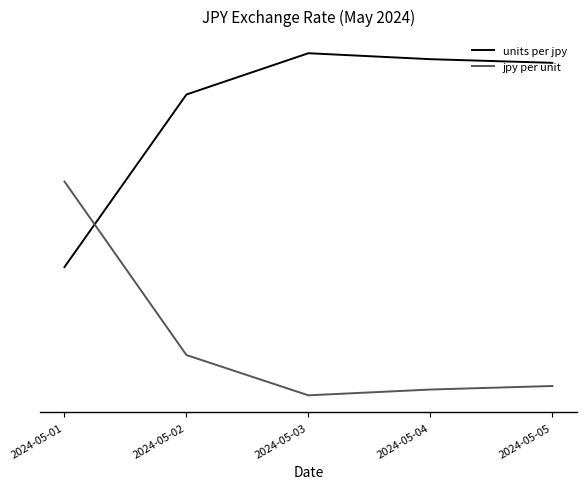

Which series changed the most between 2024-05-01 and 2024-05-02?

jpy per unit